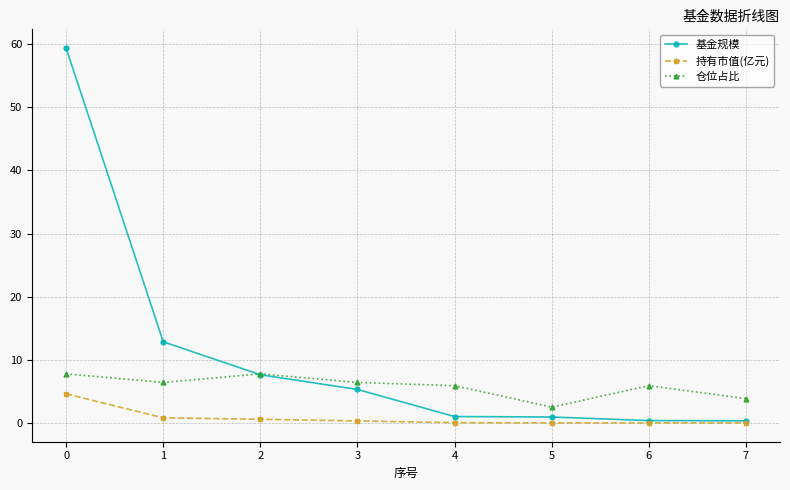

Which series has the largest total across all categories?

基金规模